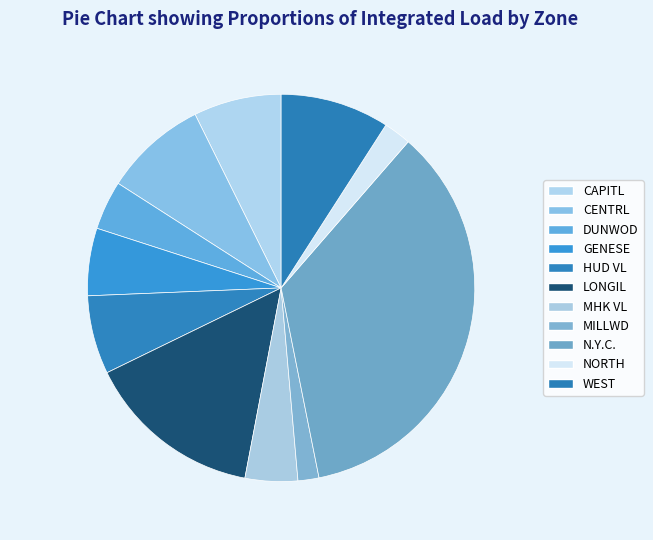

How many slices are in this pie chart?

11